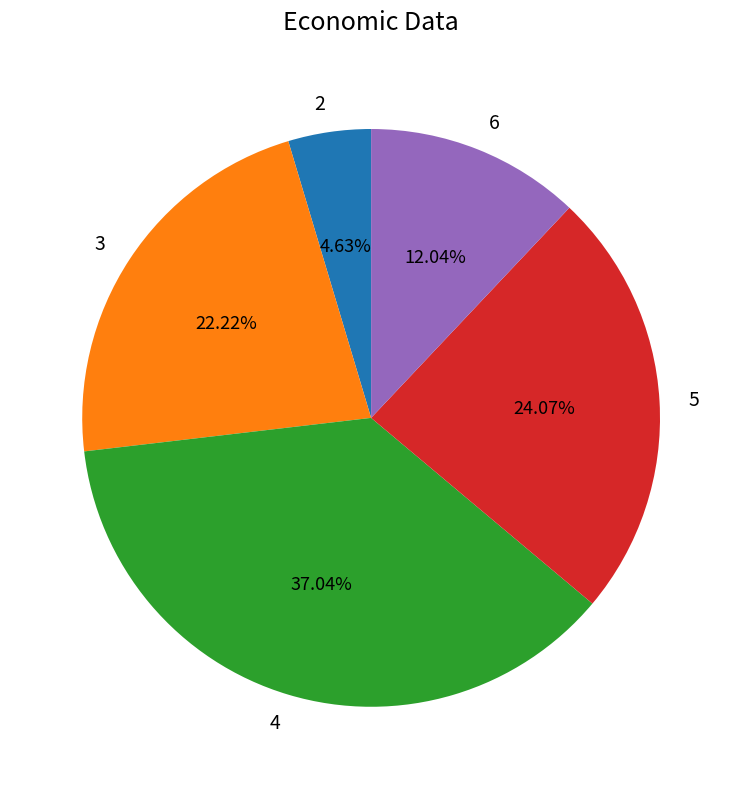

How many segments does this pie chart have?

5